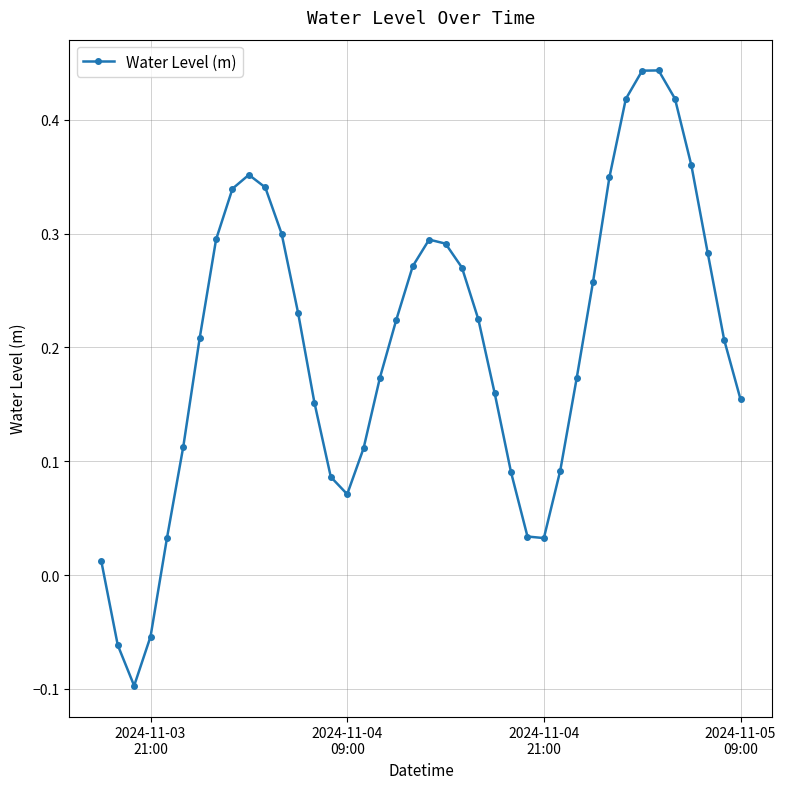

How many lines are shown in the chart?

1